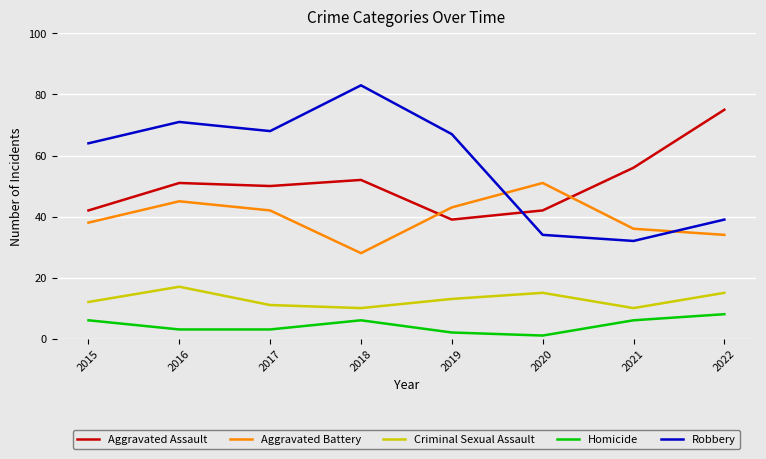

True or false: Aggravated Battery has a value of 21 at 2017.

False